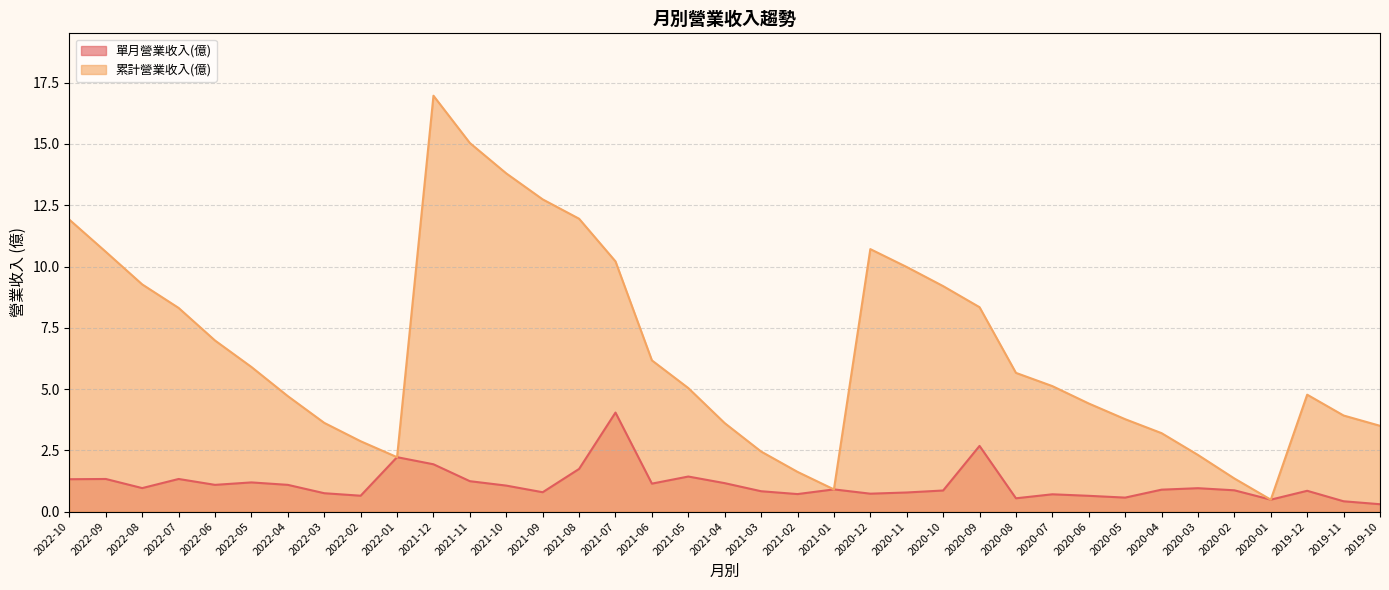

What is the label of the 2nd point from the left?

2022-09